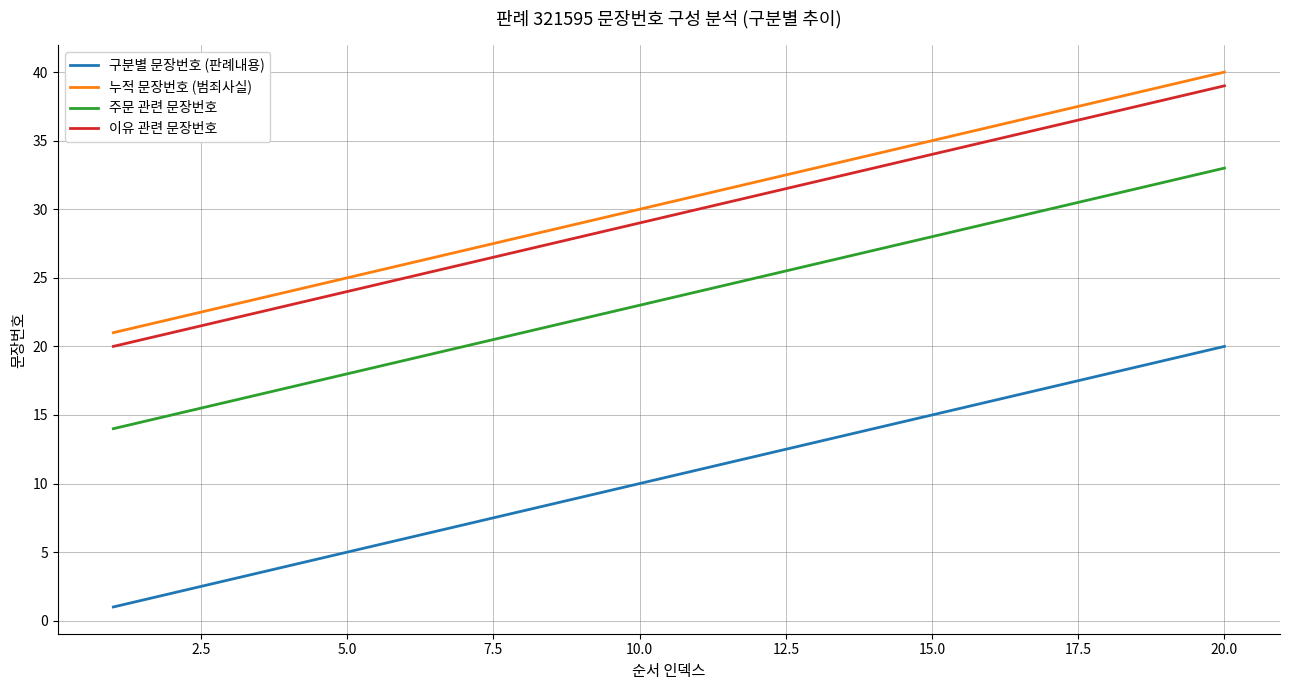

True or false: 구분별 문장번호 (판례내용) and 누적 문장번호 (범죄사실) intersect in this chart.

False